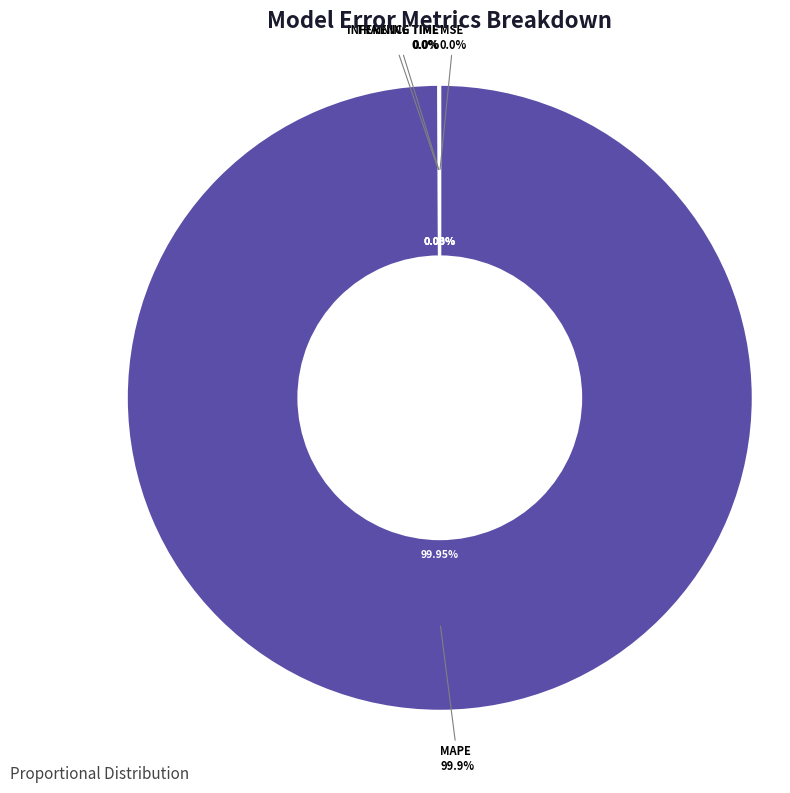

Count the number of slices in the pie.

4